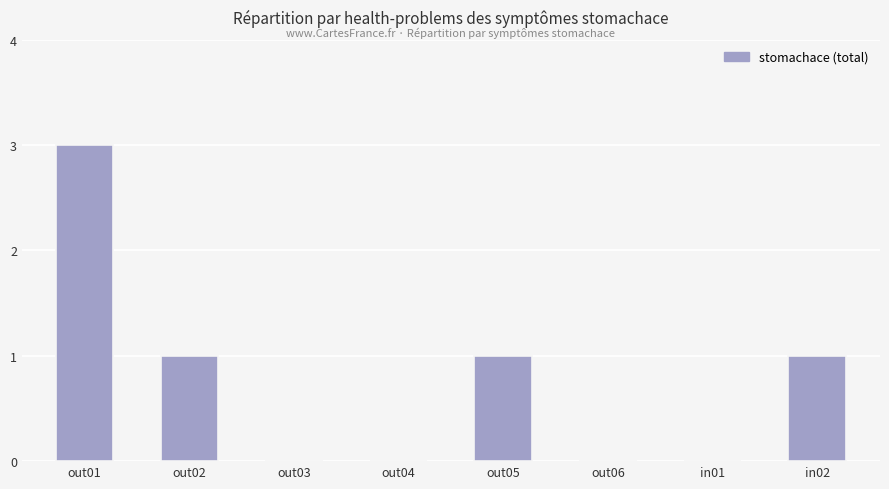

What is the sum of all values?

6